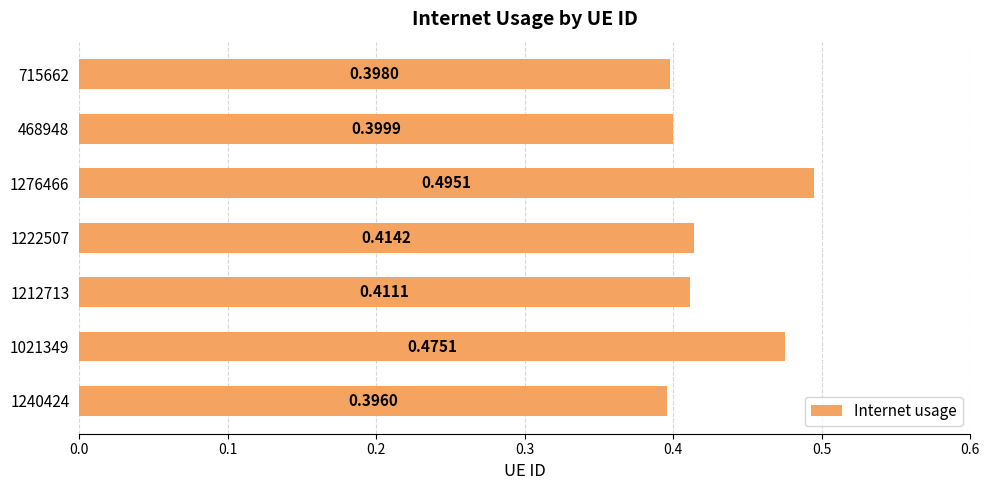

Count the number of data series in this chart.

1